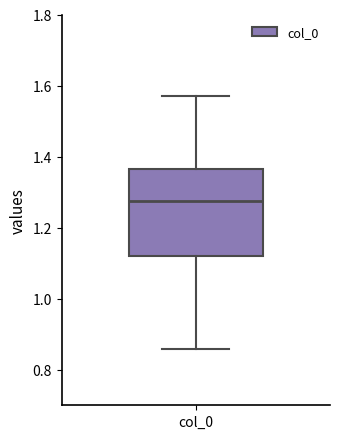

Read this box plot against the y-axis: the position of the median line, the range covered by the box, and the ends of both whiskers. The values are not printed on the chart, so give them approximately, as read against the axis.

median 1.28, box 1.12 to 1.36, whiskers 0.86 to 1.58